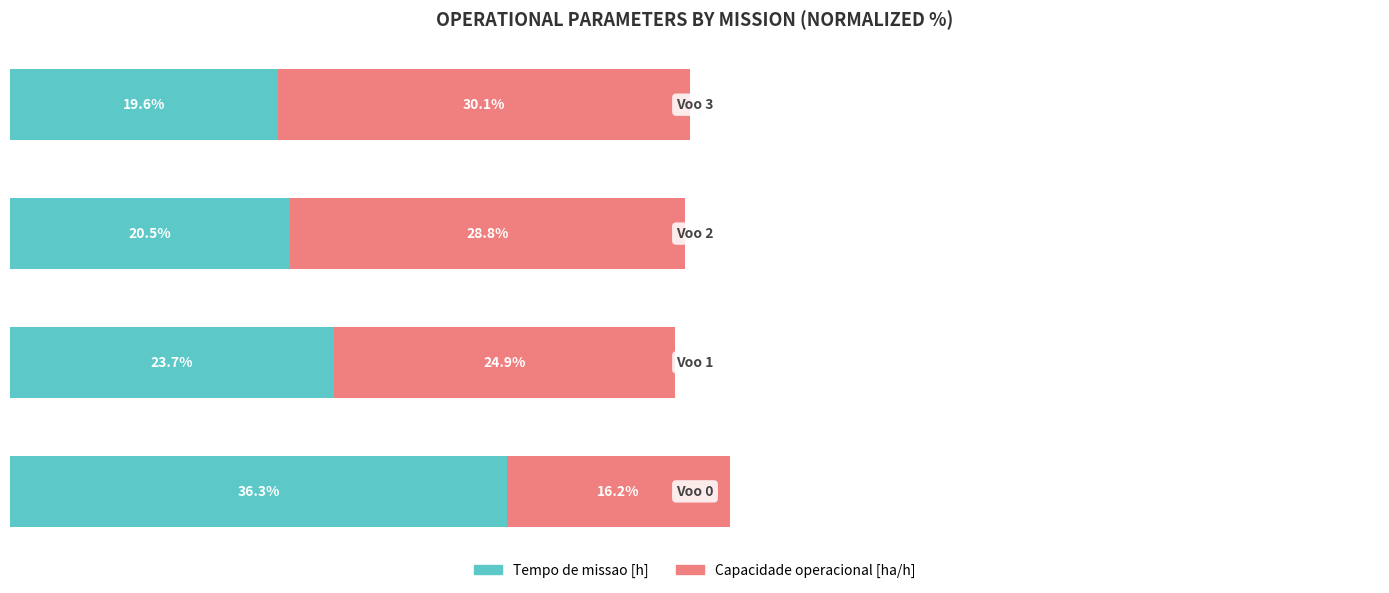

What is the average value of the Tempo de missao [h] series?

25.0